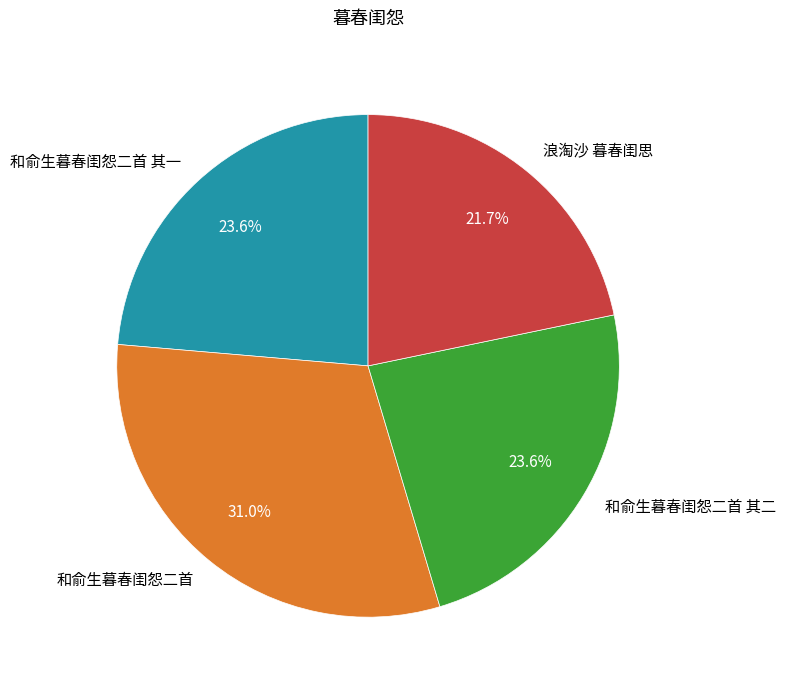

Does any single category account for the majority?

No